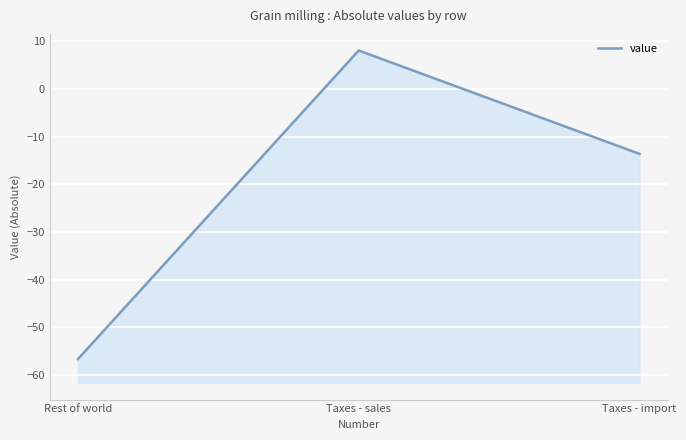

How many data points are less than -13?

2